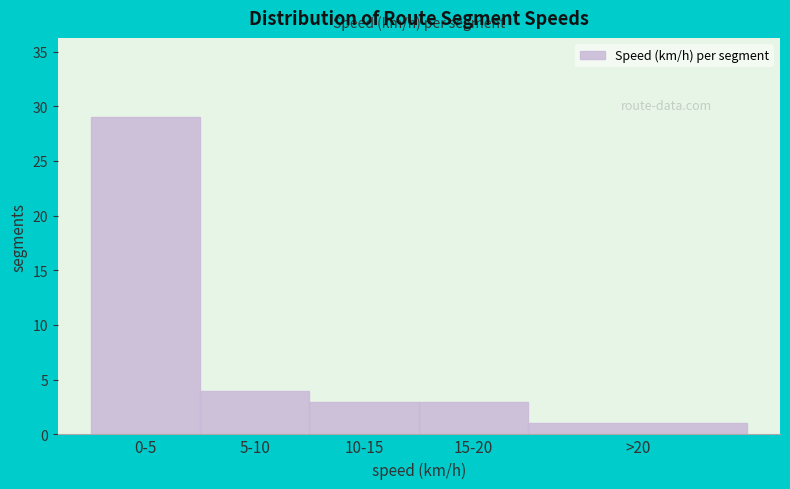

Reading left to right, what are all the values shown in this chart?

0-5=29	5-10=4	10-15=3	15-20=3	>20=1